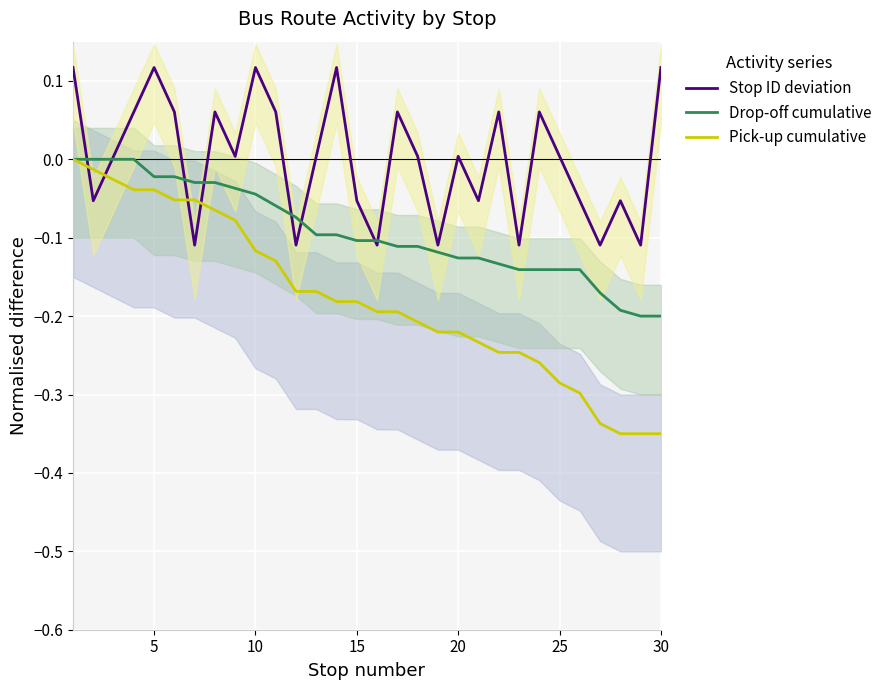

True or false: Stop ID deviation and Pick-up cumulative cross at least once.

True